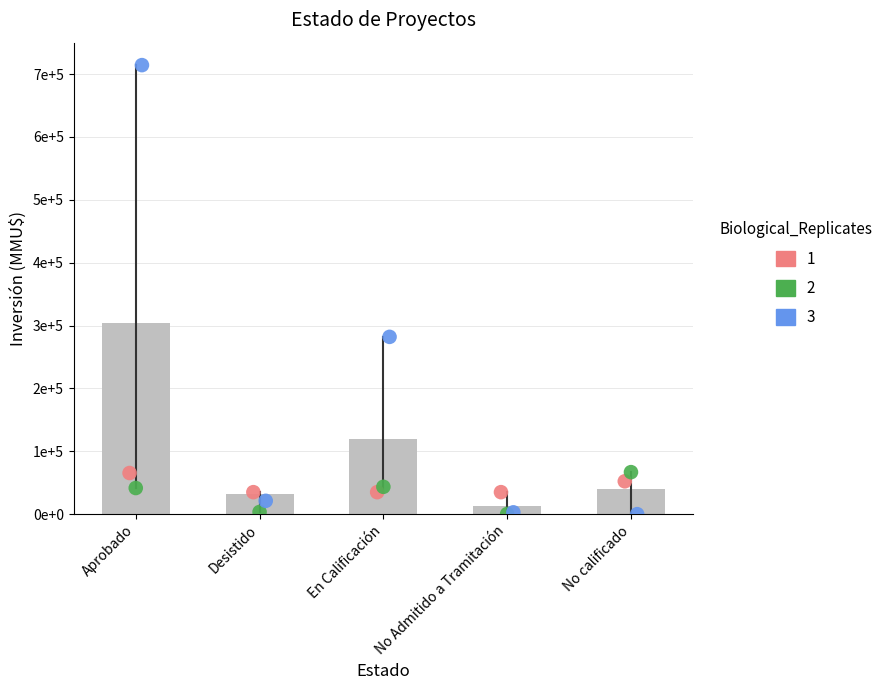

What is the total value across all series at Desistido?

59710